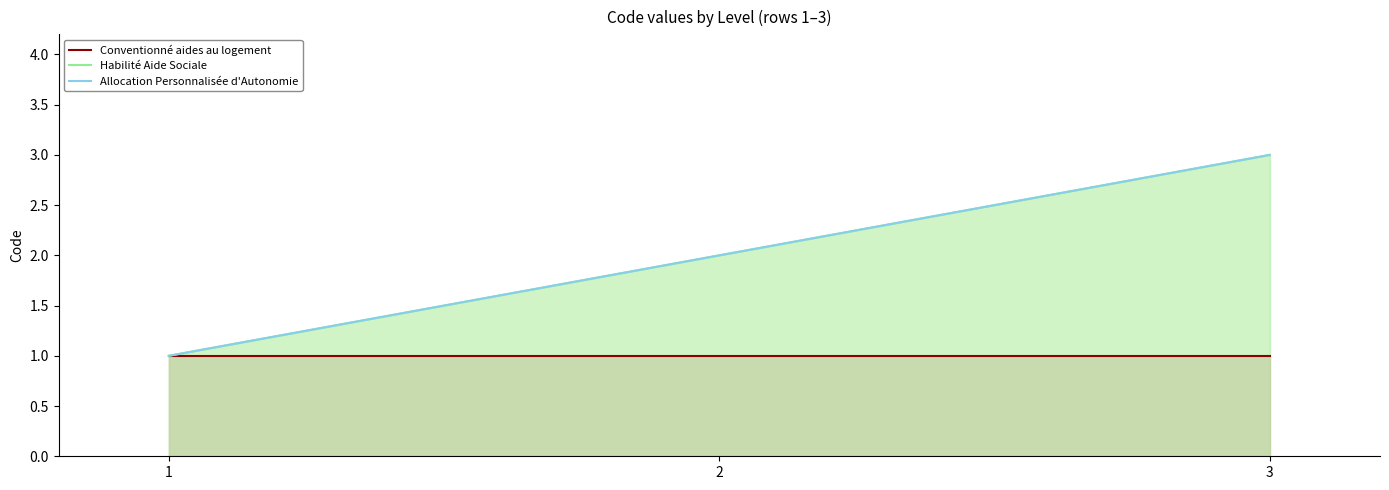

Reading right to left, what are all the values shown in this chart?

Conventionné aides au logement: 1	1	1
Habilité Aide Sociale: 3	2	1
Allocation Personnalisée d'Autonomie: 3	2	1